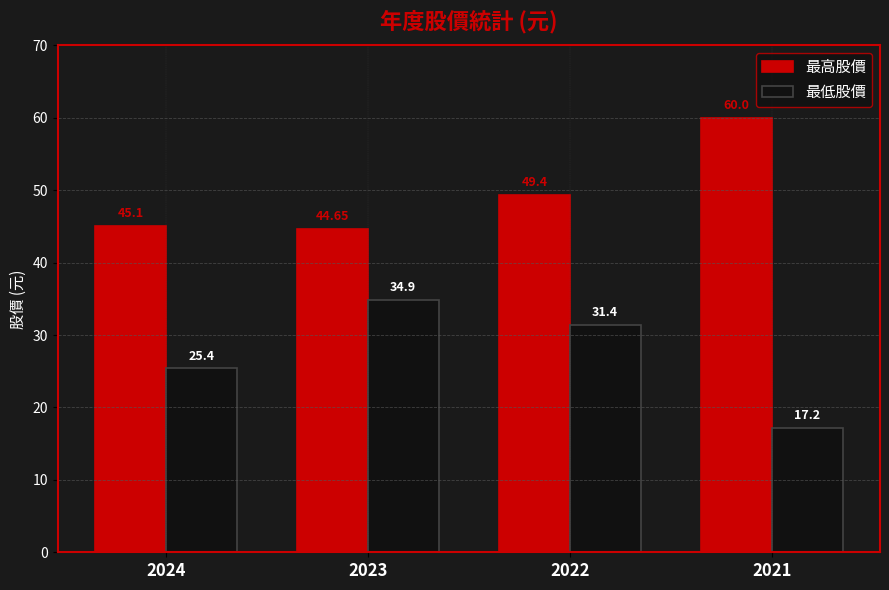

What is the difference between the 最低股價 values at 2024 and 2021?

8.2